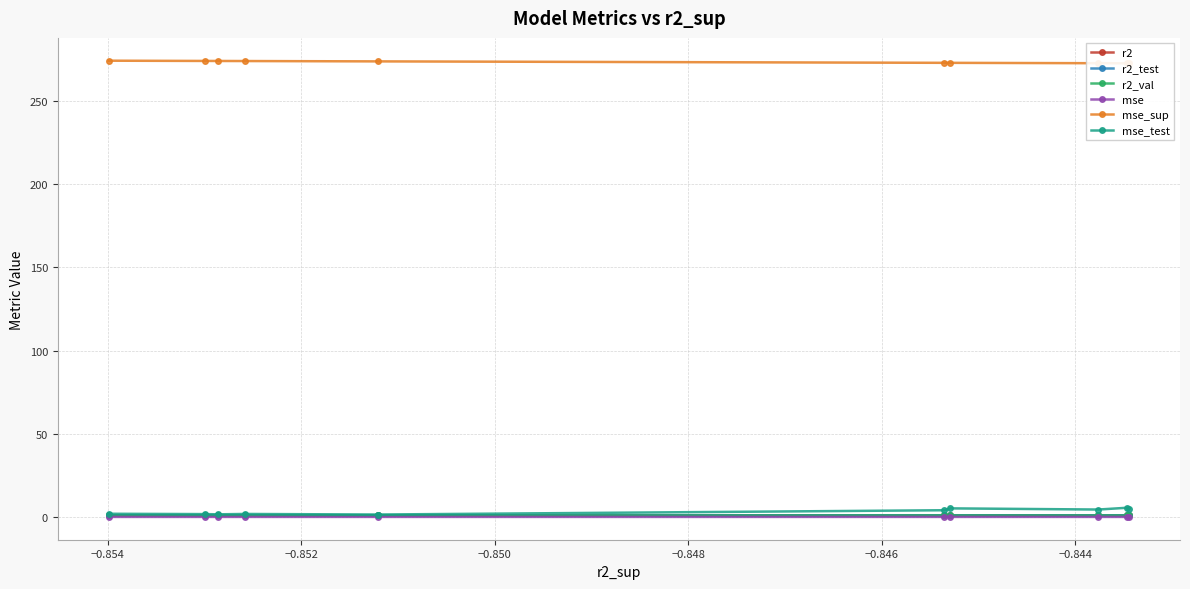

What is the average value of the r2_val series?

1.0